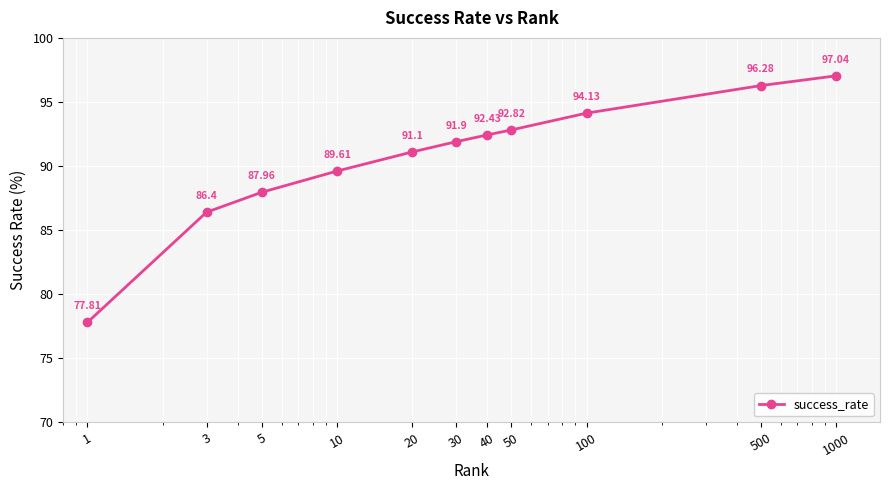

What is the minimum value shown in the chart?

77.8